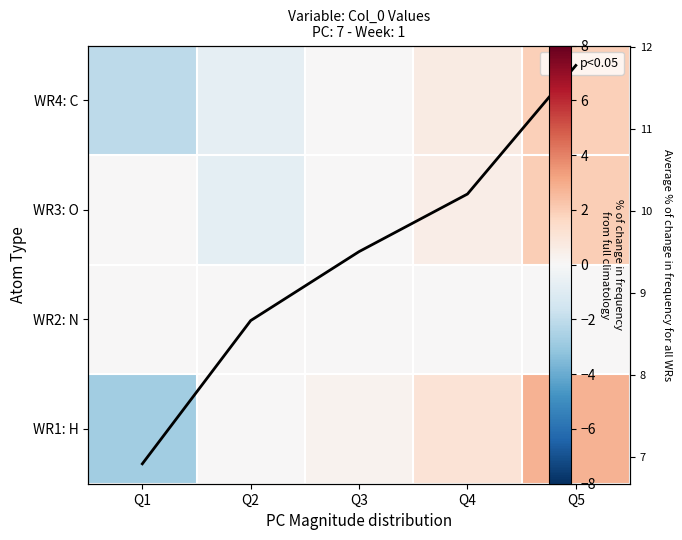

What is the difference between the WR3: O values at Q4 and Q5?

1.5